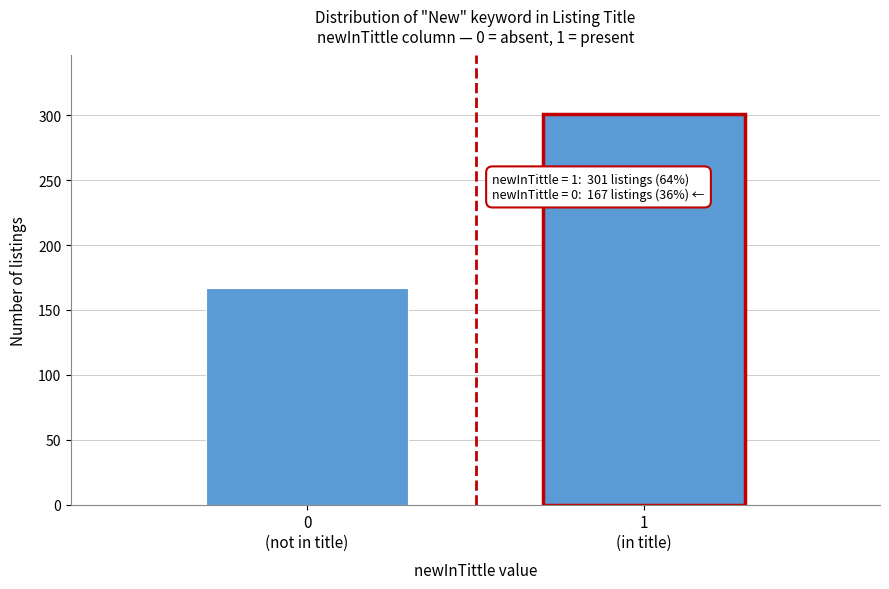

Reading right to left, what are all the values shown in this chart?

301	167